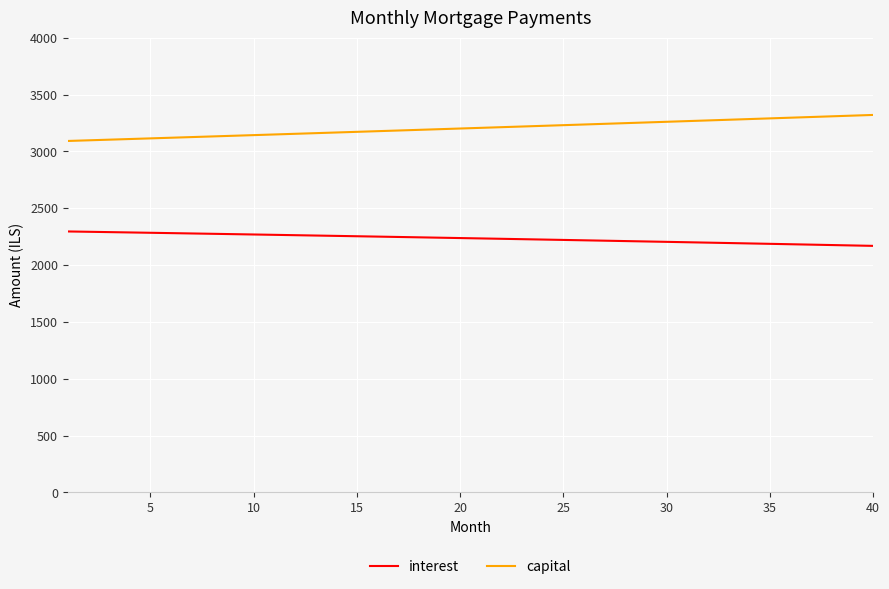

What is the maximum value for interest?

2295.9